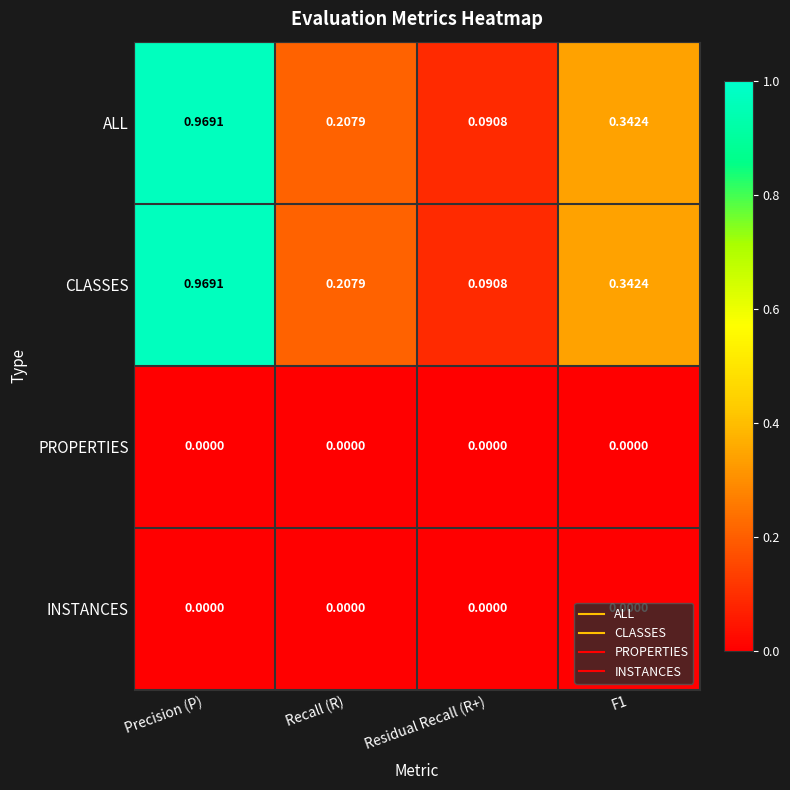

Is the value of CLASSES at F1 greater than the value of INSTANCES at Residual Recall (R+)?

Yes